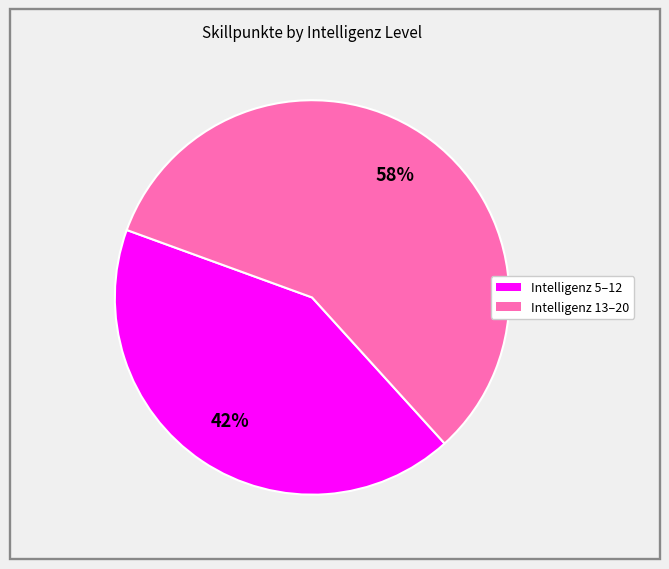

Is there any slice that represents more than half of the pie?

Yes